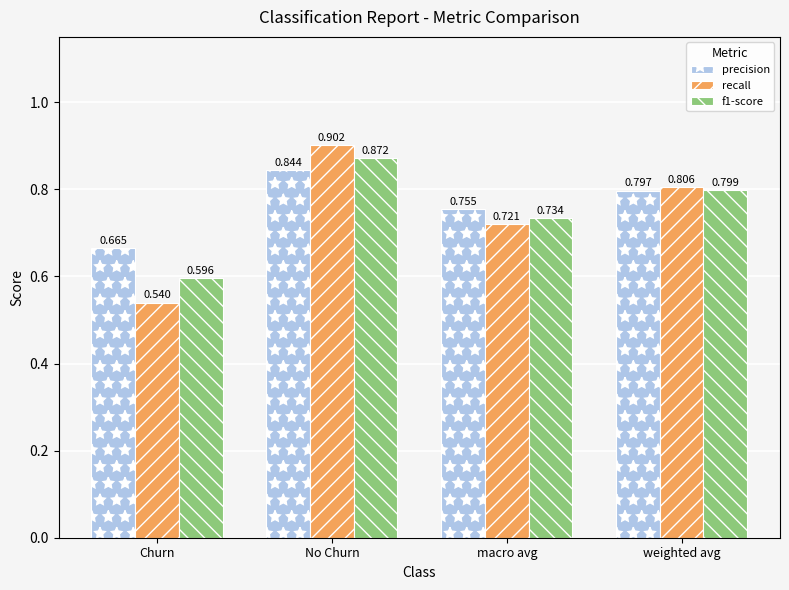

At which category is the sum across all series the highest?

No Churn